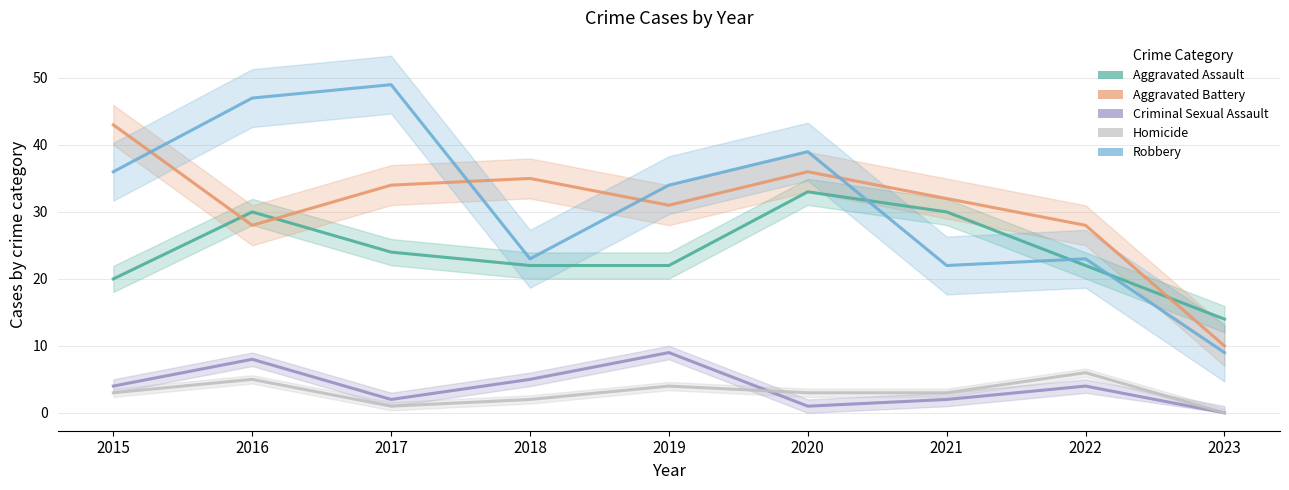

Where is Aggravated Battery nearest to the value 26?

2016